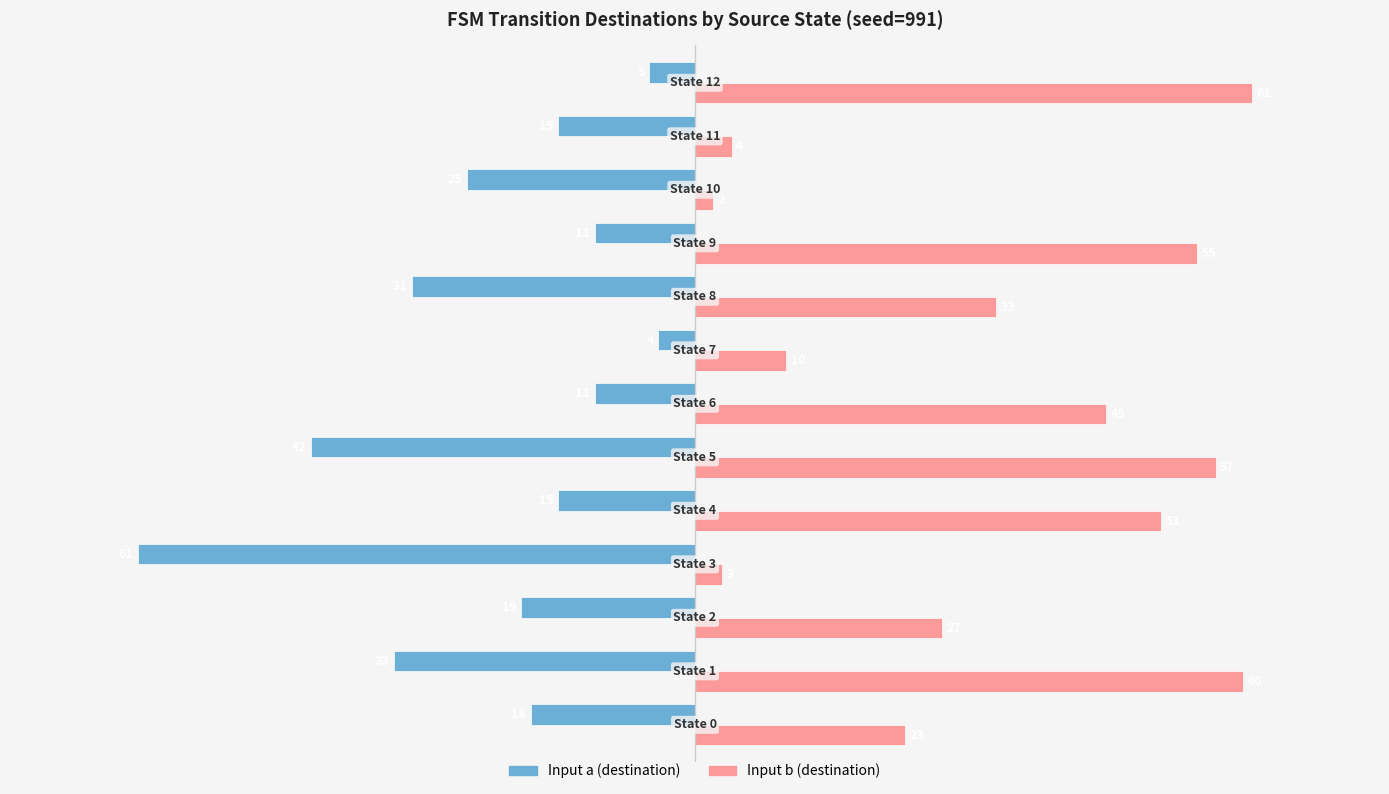

Which series has the largest total across all categories?

Input b (destination)